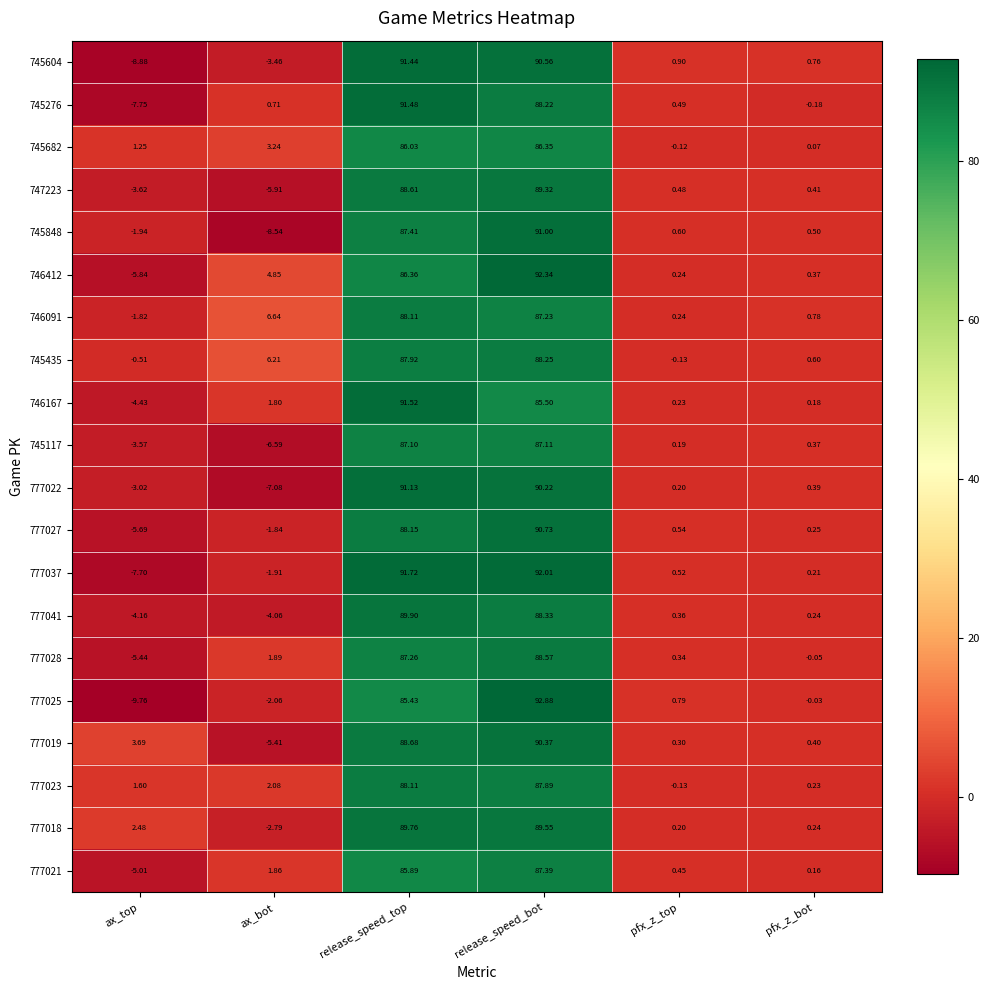

Where does the 745435 series first go above 6?

ax_bot